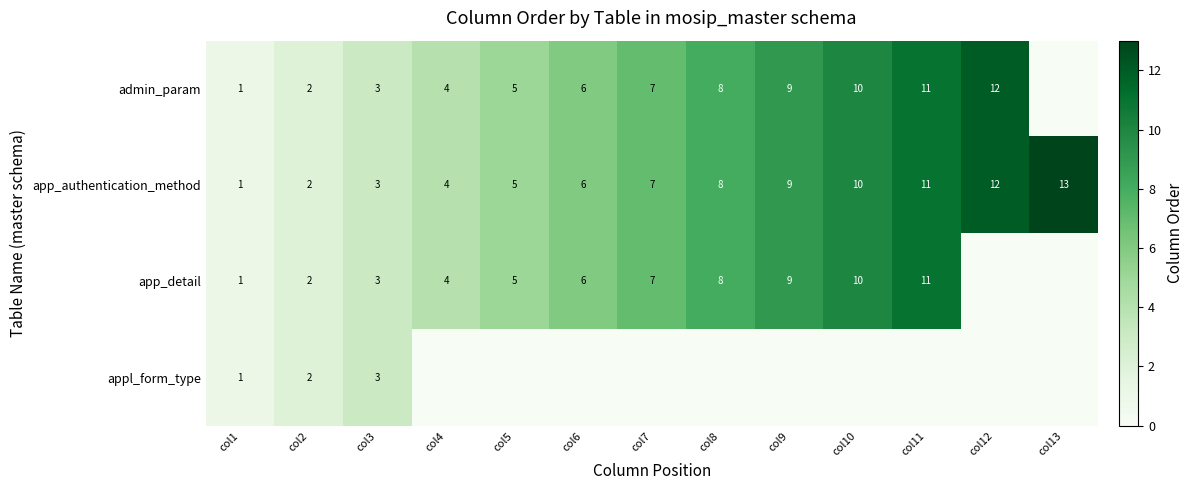

The value of app_detail at col5 is 8. True or false?

False